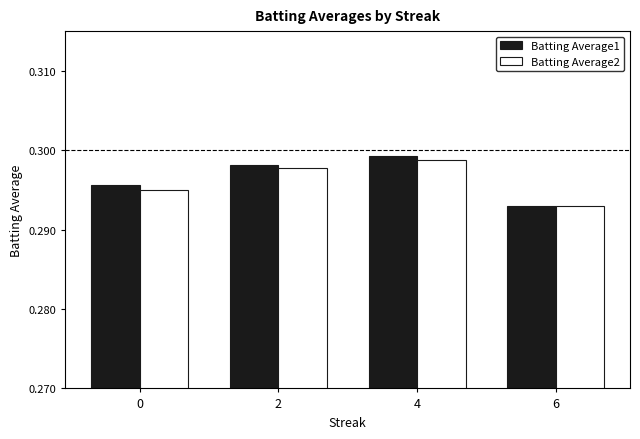

At how many categories does at least one series exceed 0?

4